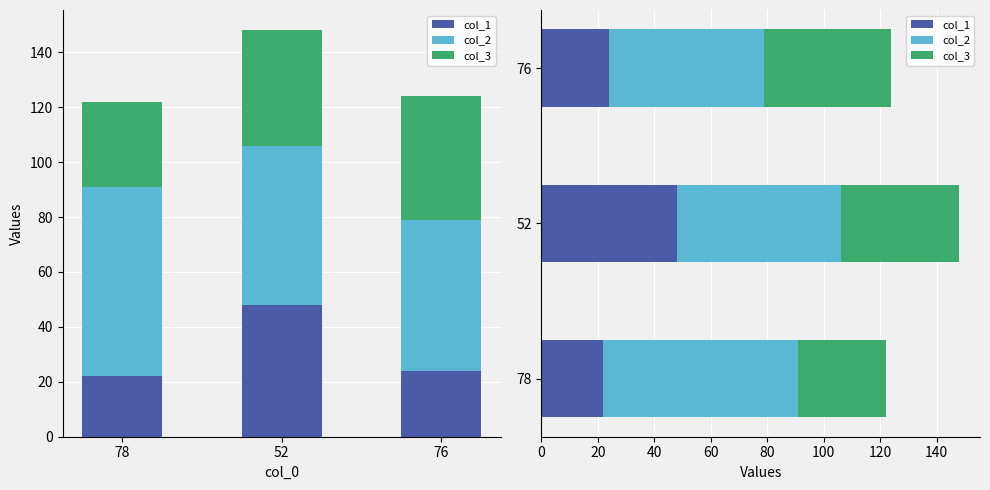

Which series changed the most between 52 and 76?

col_1